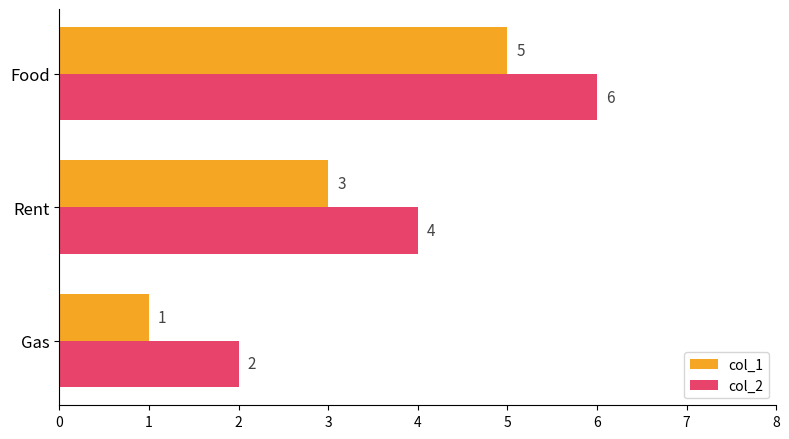

List the series in order of their overall mean, lowest first.

col_1, col_2